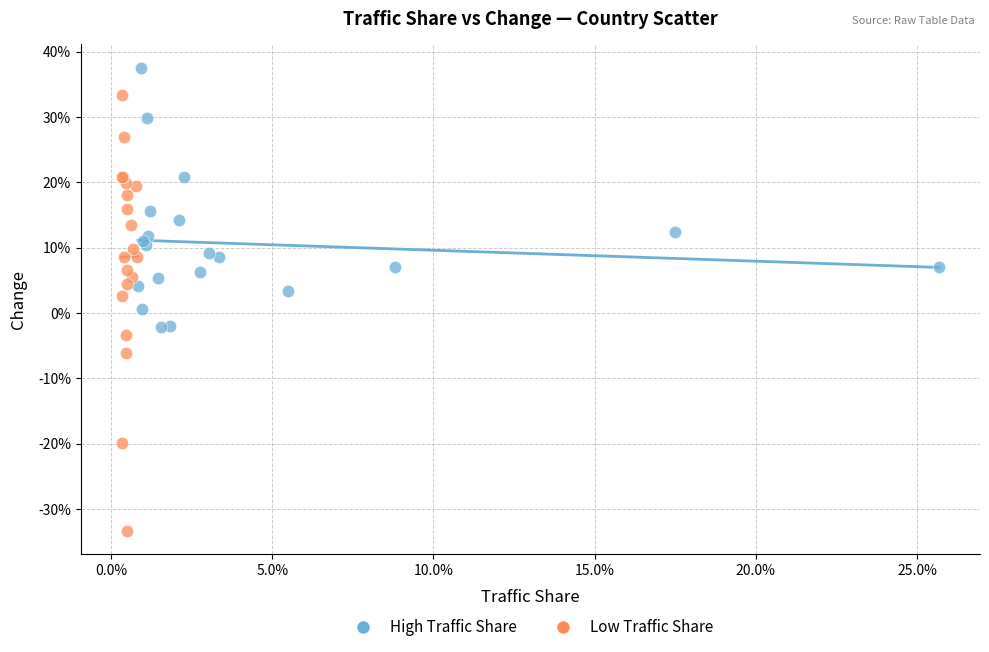

What are all the series names shown in the legend?

High Traffic Share, Low Traffic Share